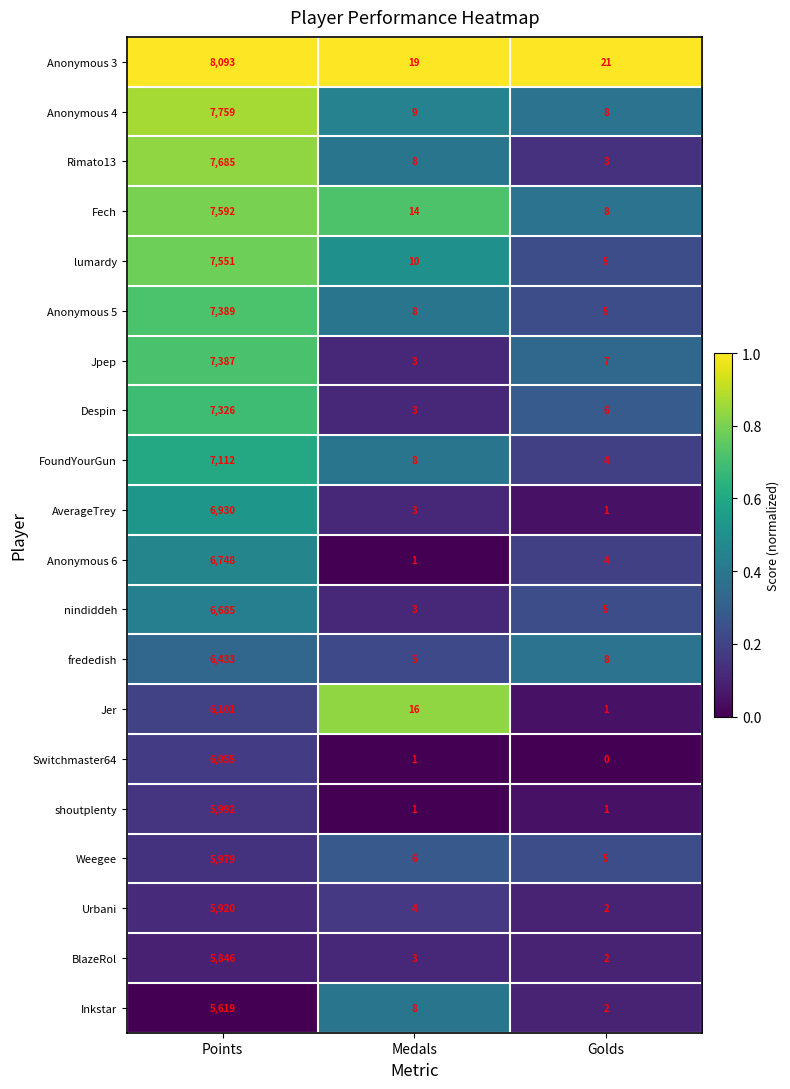

What is the total value across all series at Golds?

98